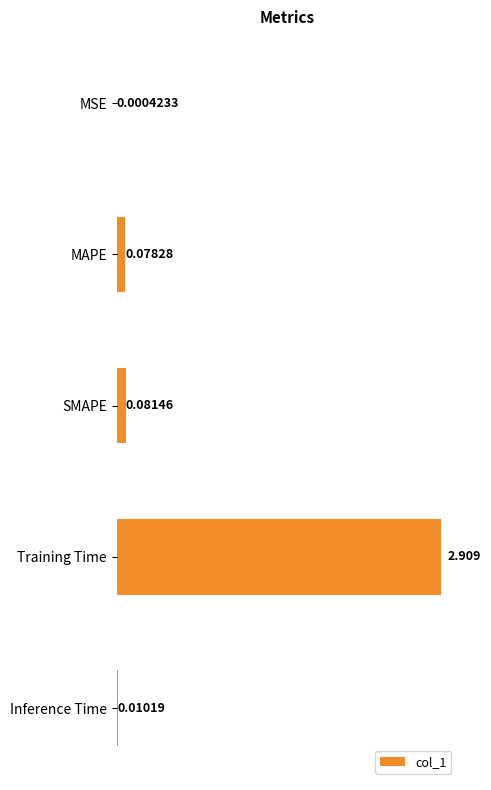

At which label is the value closest to 1?

SMAPE